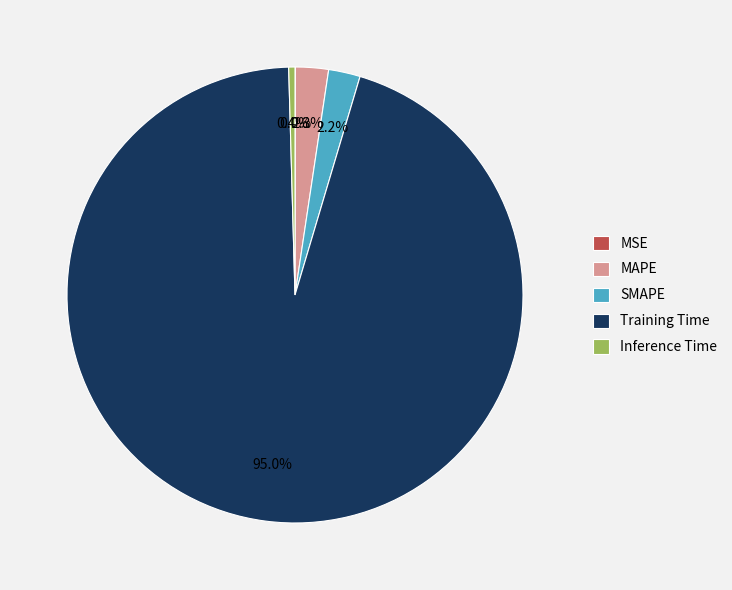

Is the sum of Training Time and SMAPE greater than half?

Yes